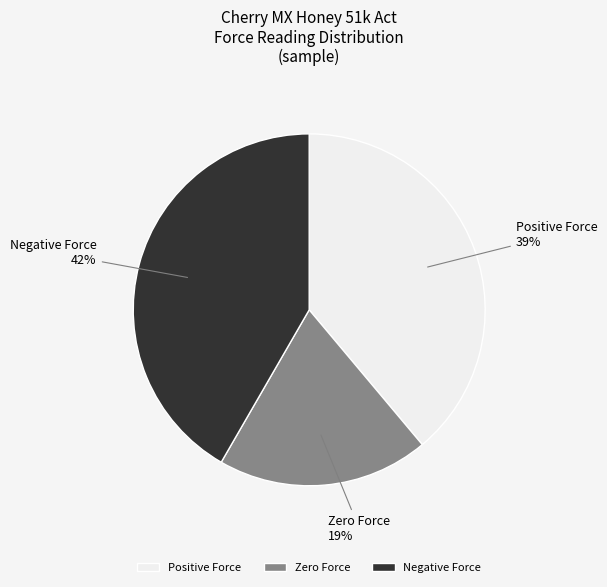

How many slices are in this pie chart?

3